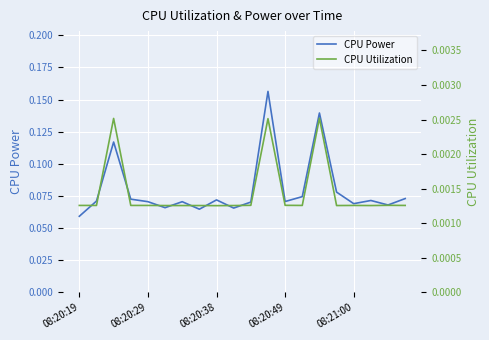

Is it true that CPU Utilization equals 0.0 at 17?

False